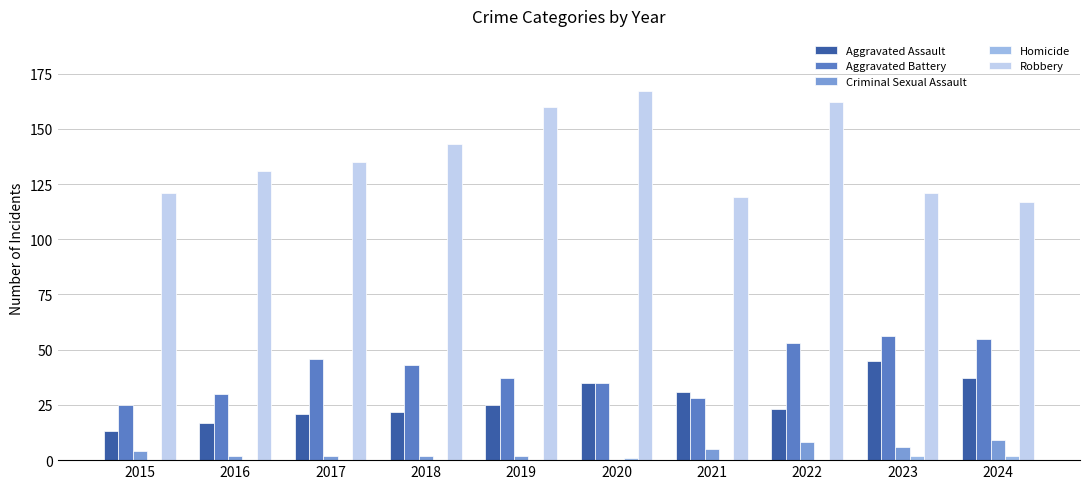

True or false: Criminal Sexual Assault has a value of 2 at 2016.

True